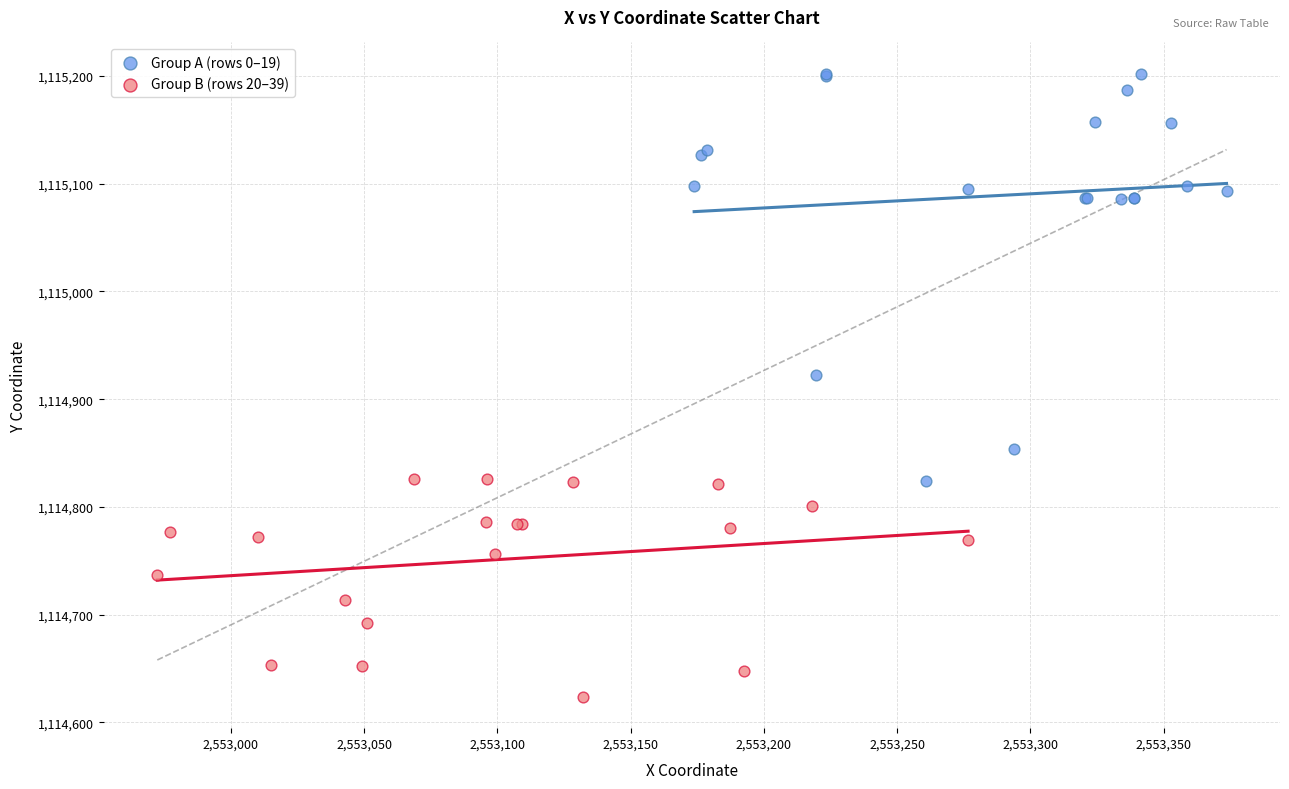

Which series contains the highest Y value?

Group A (rows 0–19)